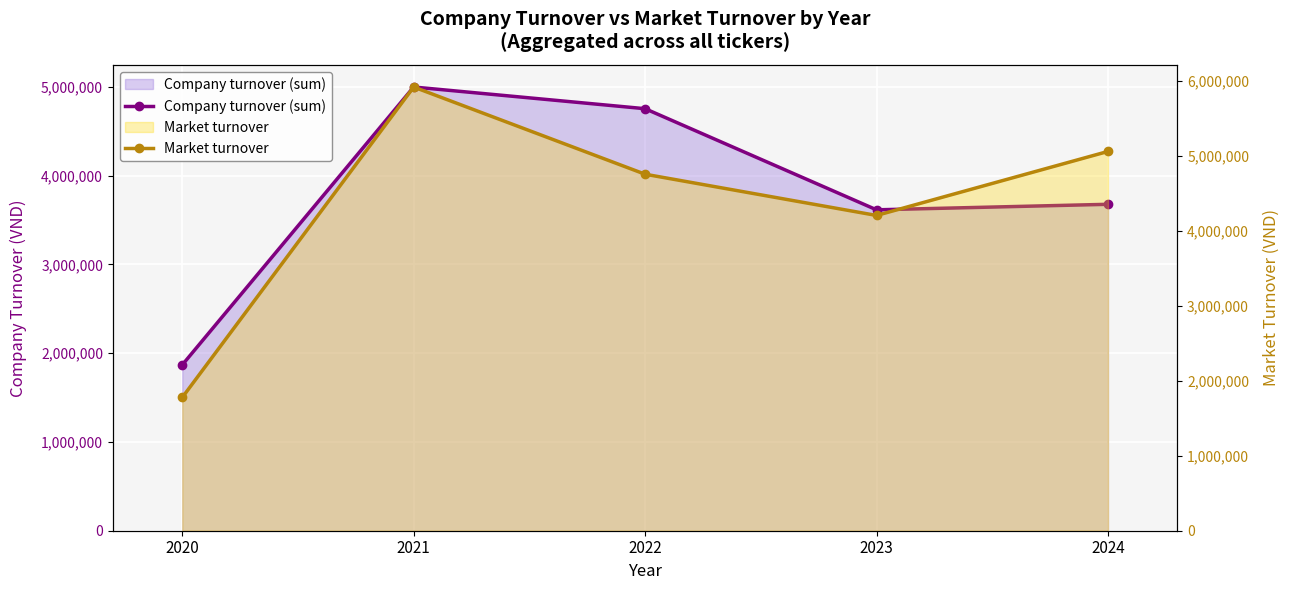

At which label does Company turnover (sum) reach its peak?

2021